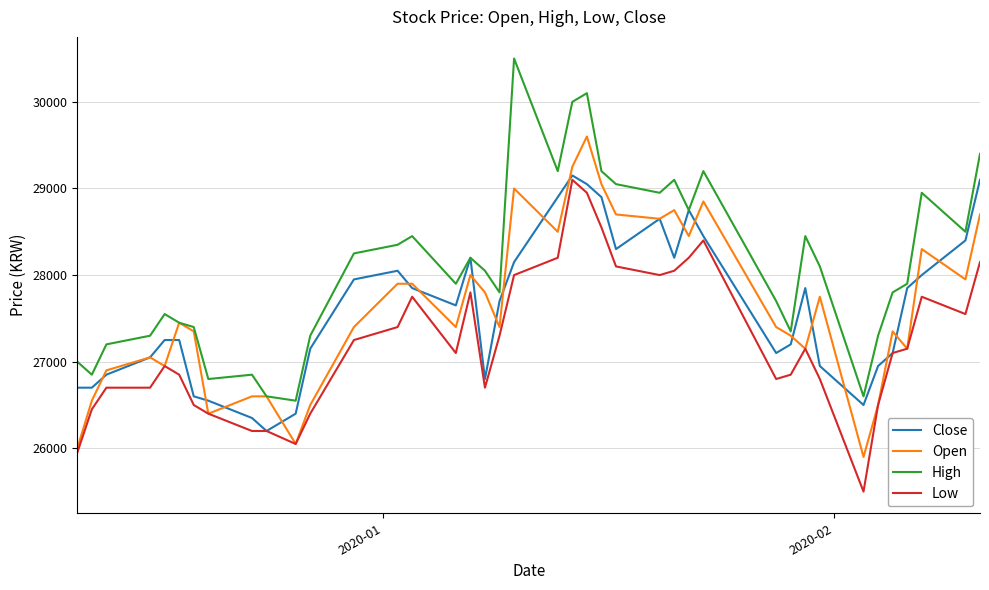

True or false: Low and High cross at least once.

False